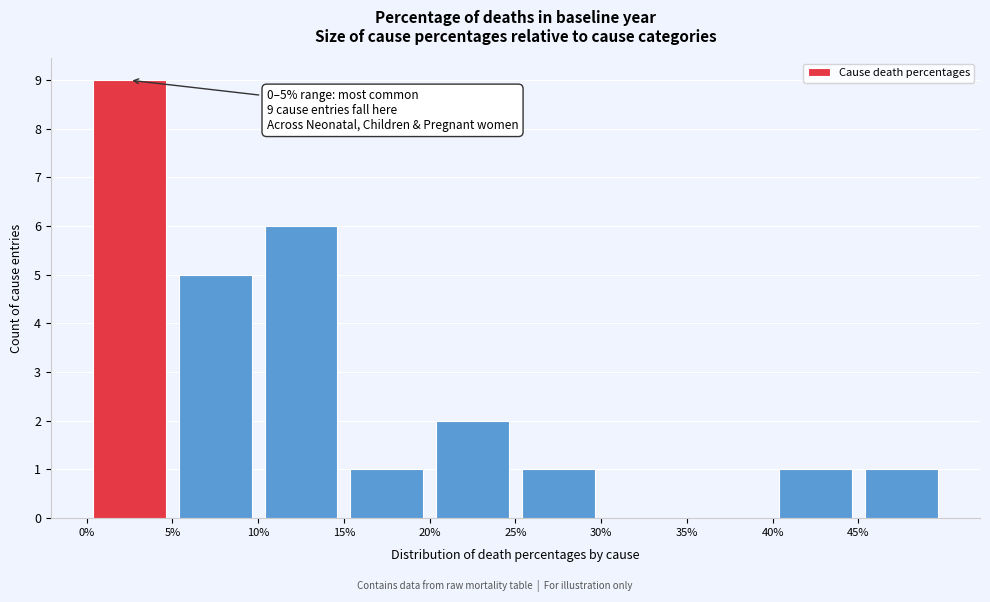

Which range on the x-axis has the tallest bar?

0 to 5